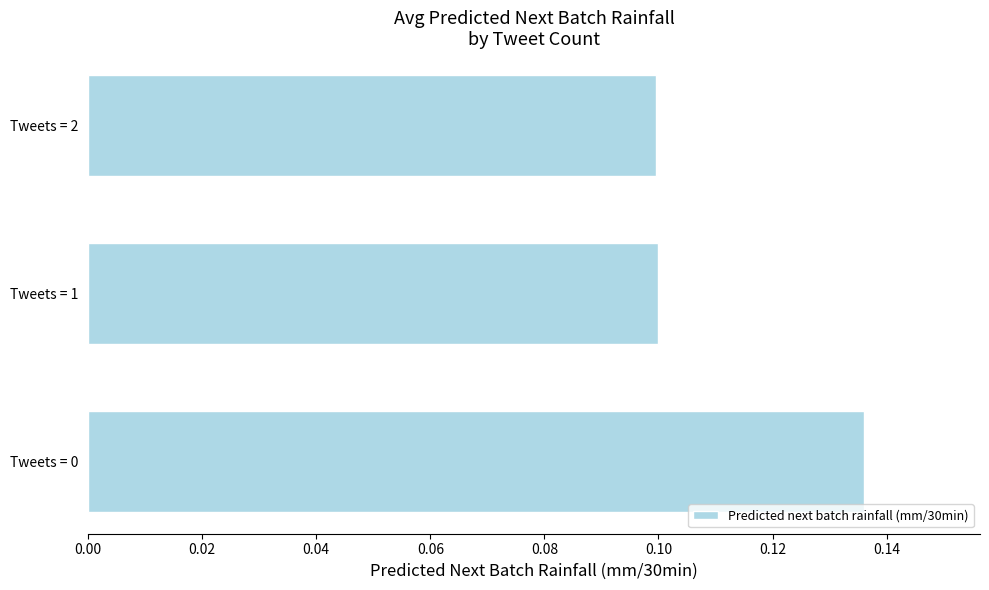

How many values are between 0 and 1?

3